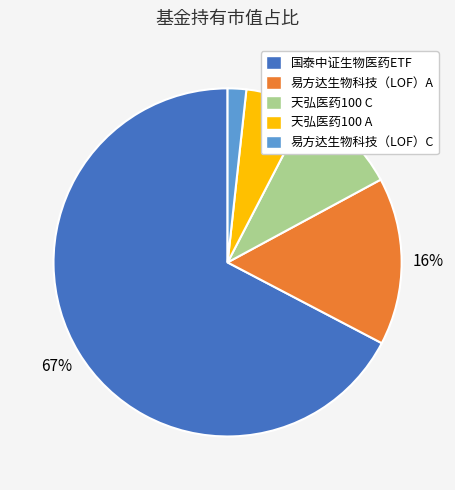

Is it true that 国泰中证生物医药ETF is 53% of the pie?

False